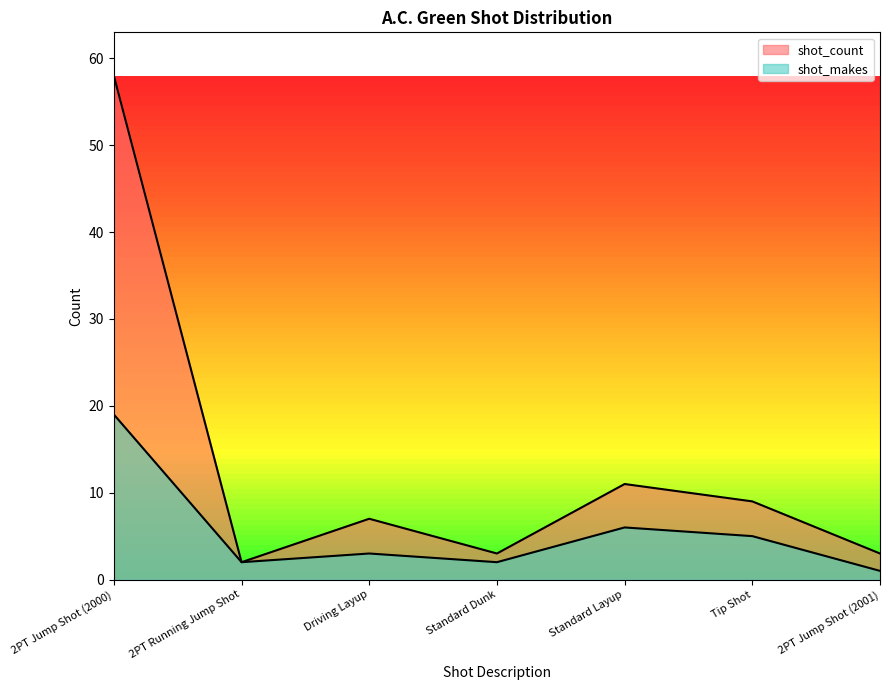

Where does the shot_count series first go above 7?

2PT Jump Shot (2000)